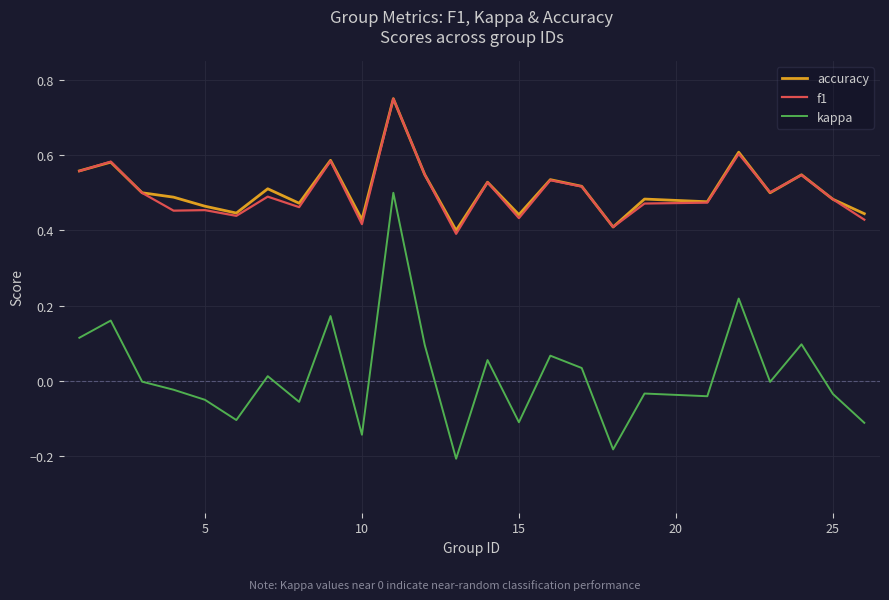

True or false: f1 and kappa cross at least once.

False